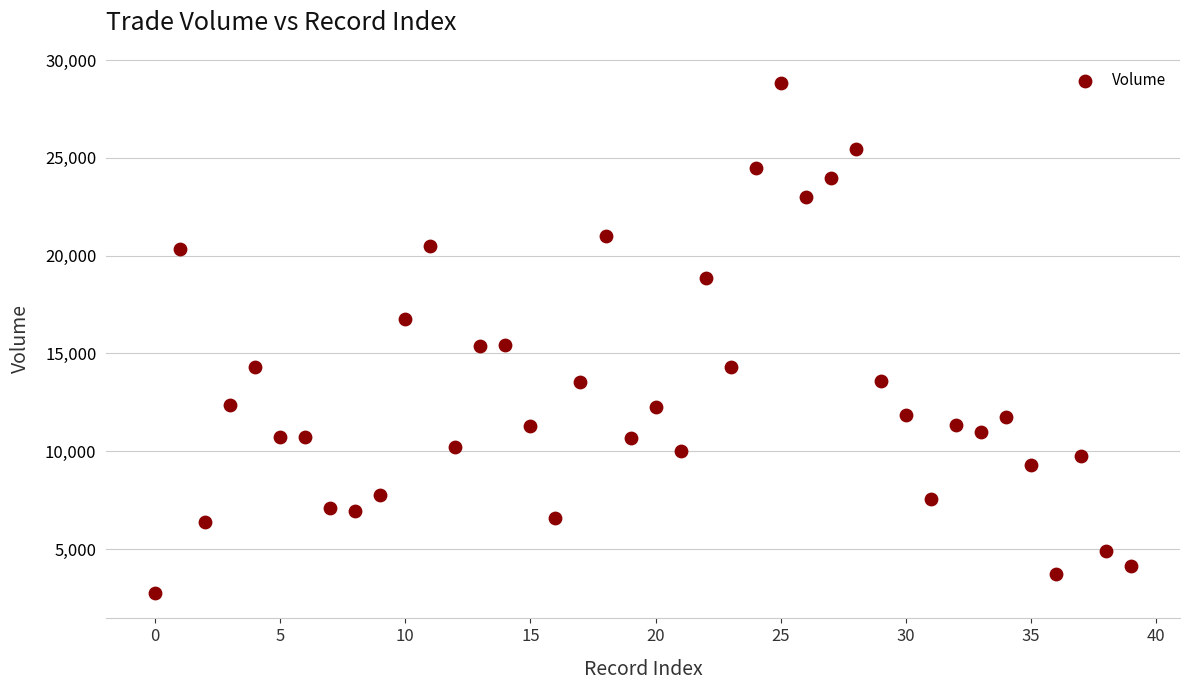

What is the range of Y values (max minus min)?

26060.5